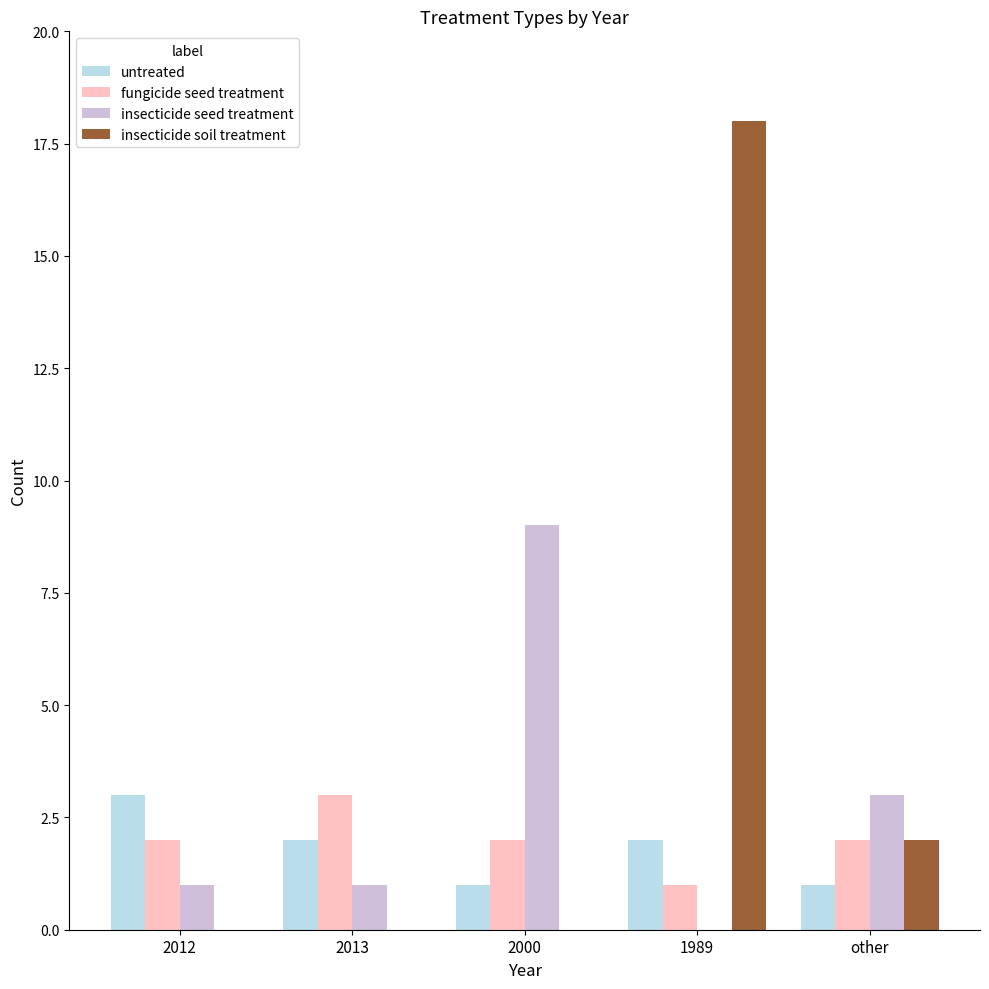

How many data points does each series have?

5